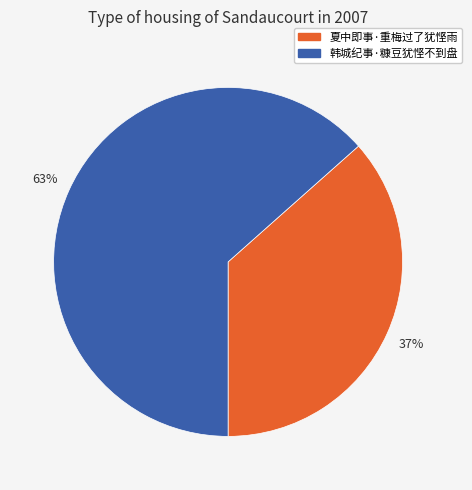

Is it true that 夏中即事·重梅过了犹悭雨 is 46% of the pie?

False